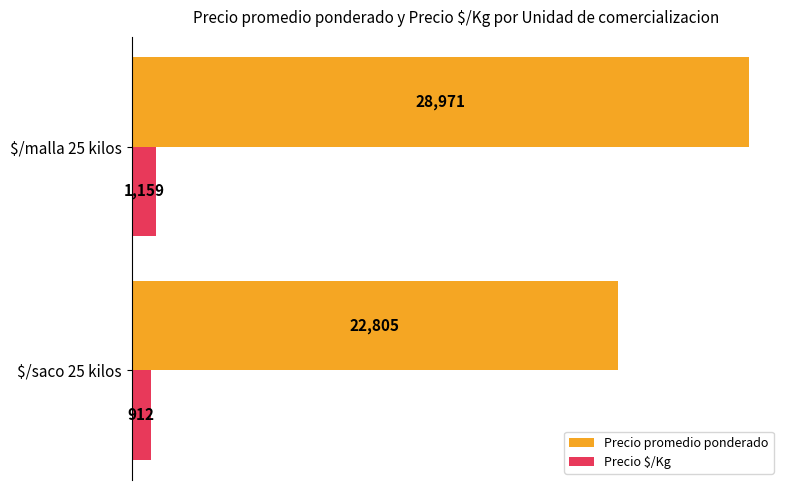

At how many categories does at least one series exceed 22721?

2